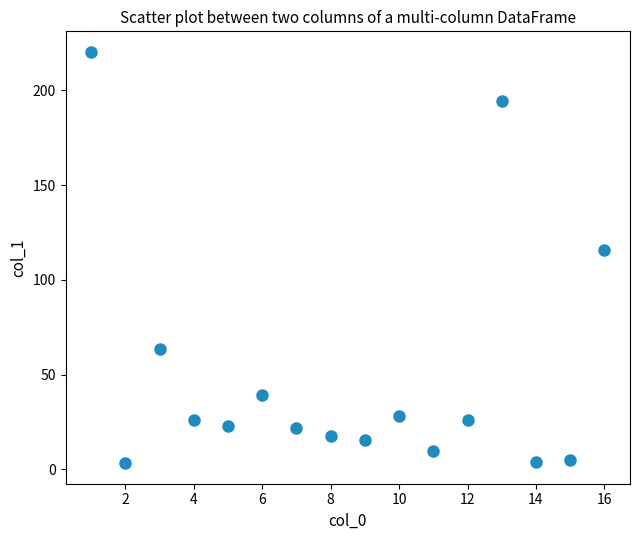

What is the range of X values (max minus min)?

15.0